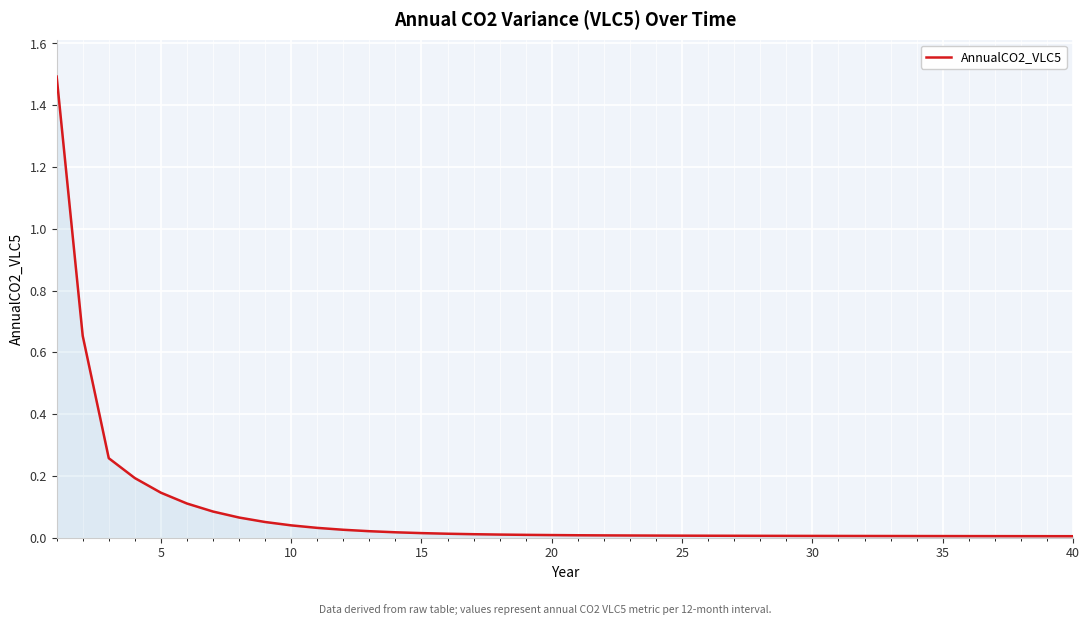

What is the difference between the maximum and minimum values?

1.5